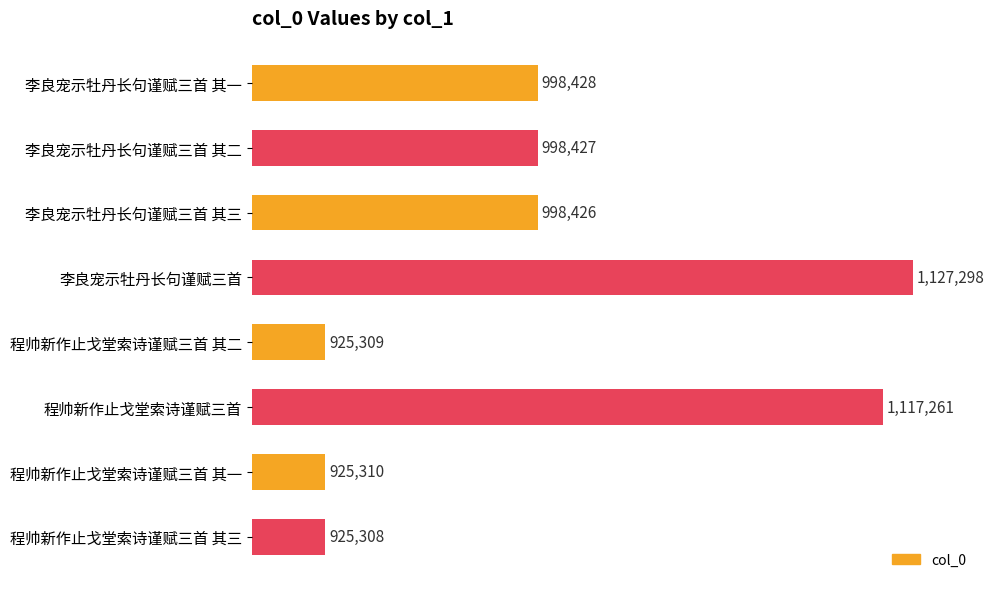

Does the chart contain any negative values?

No